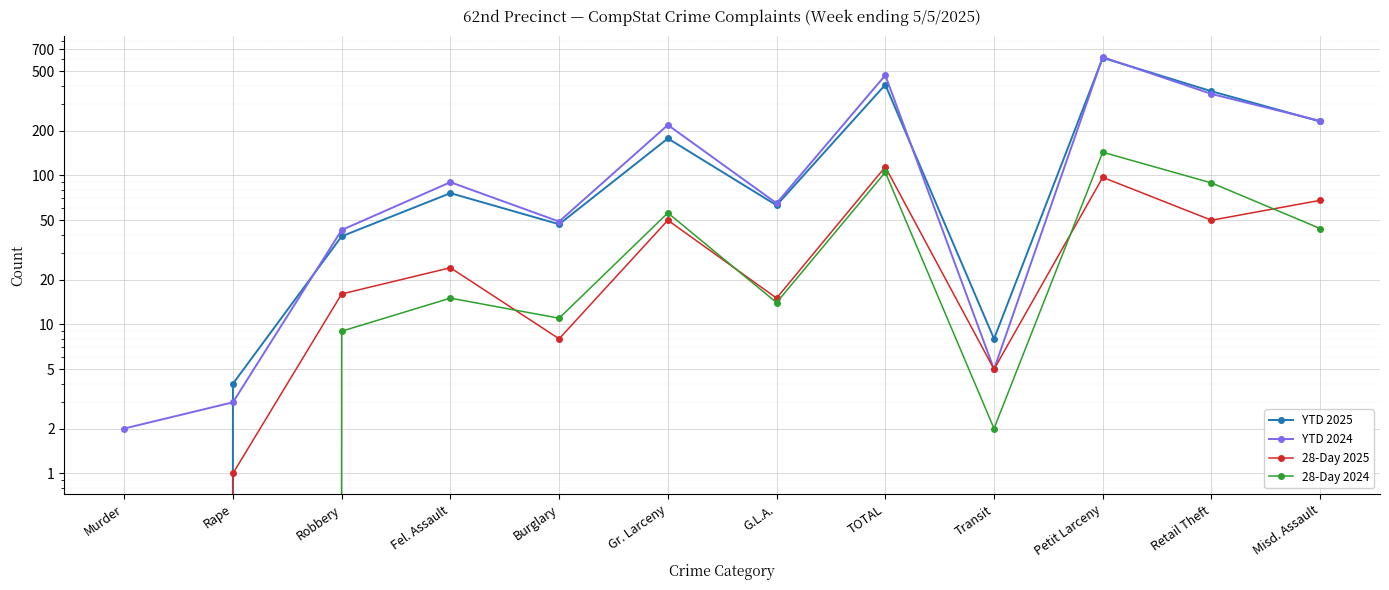

At which category does YTD 2024 reach its first local peak?

Fel. Assault